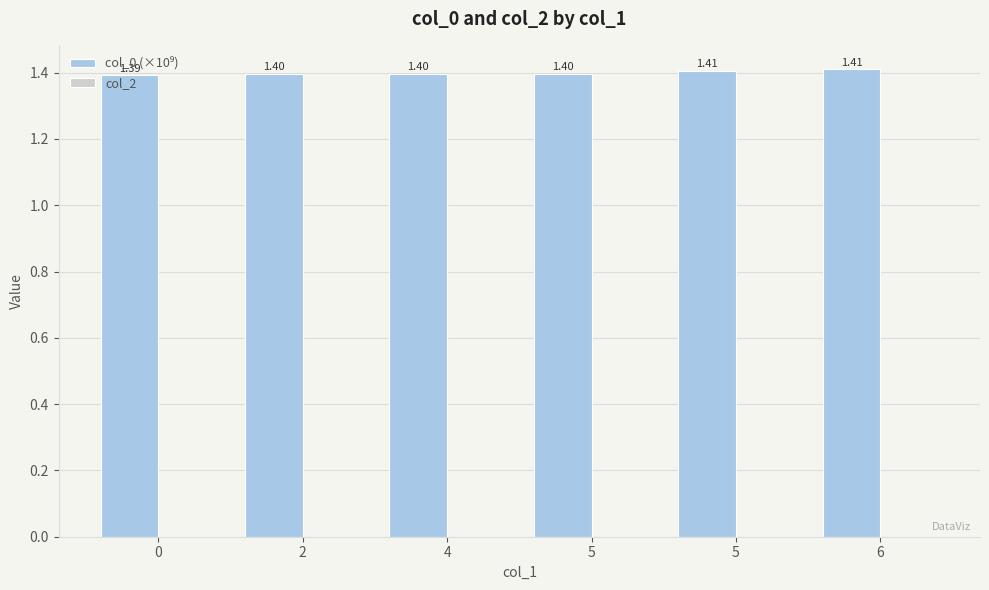

How many bars are there in total?

6